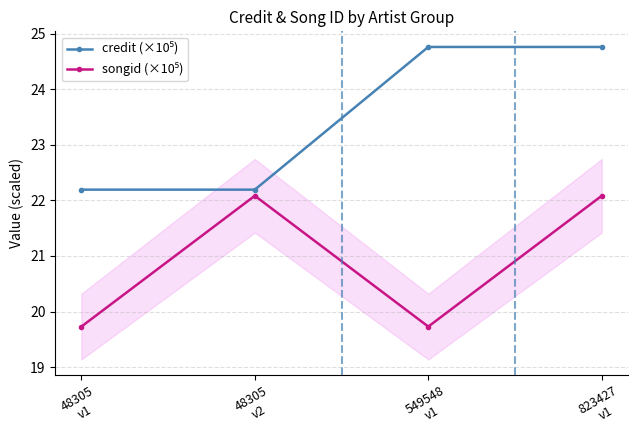

Which series has the largest total across all categories?

credit (×10⁵)